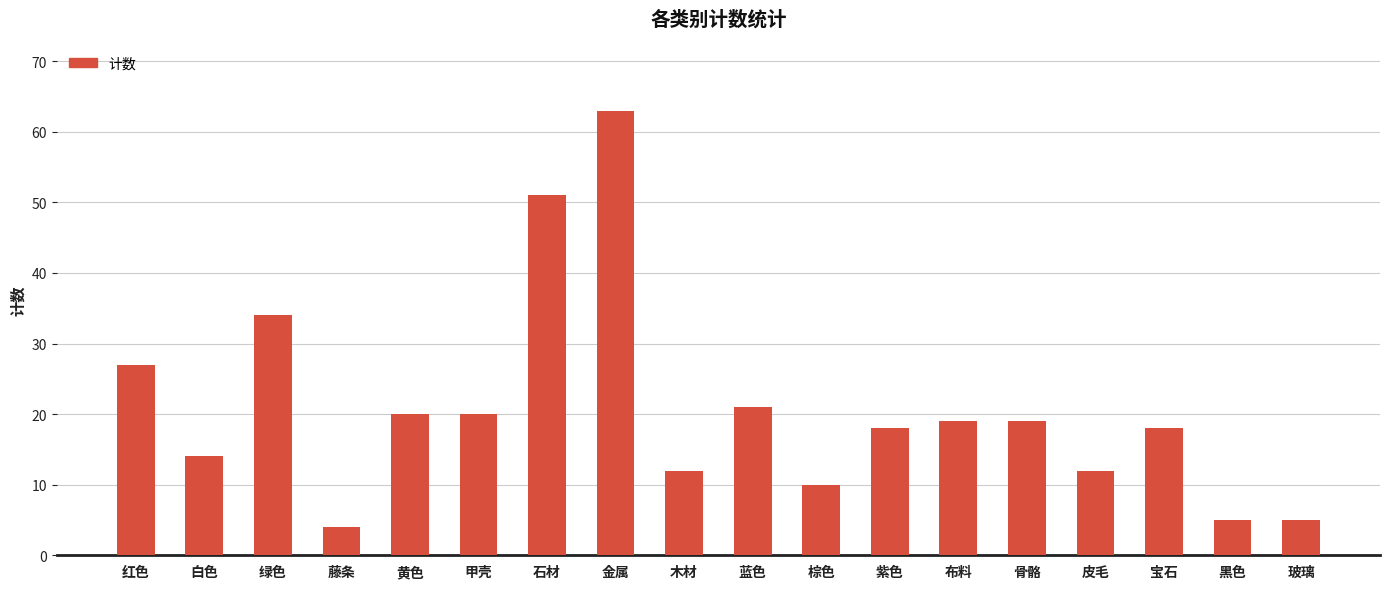

How many data points are less than 19?

9